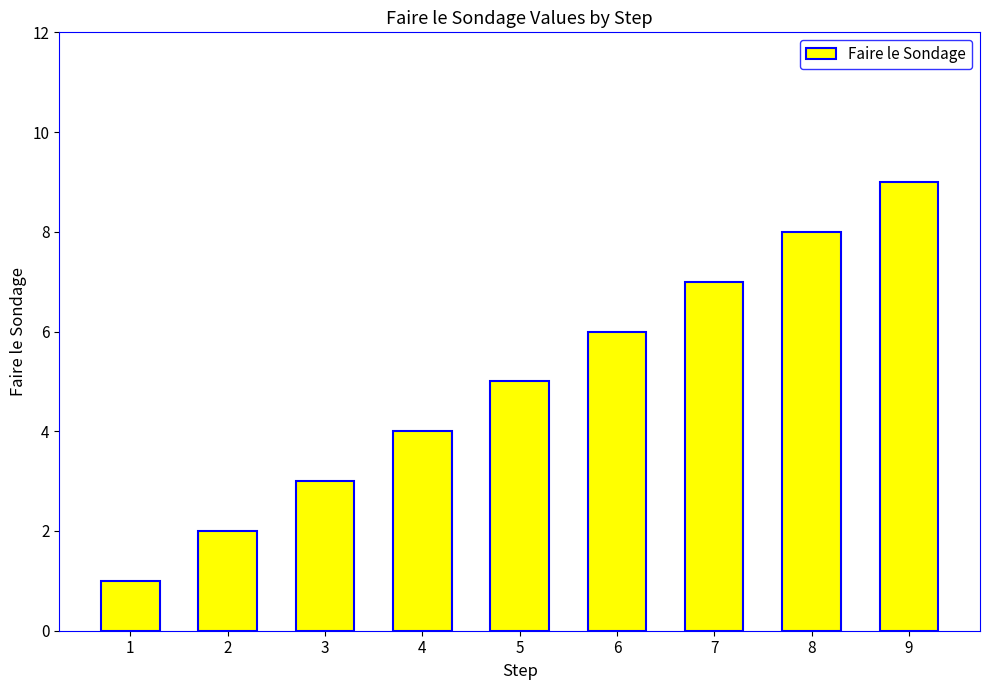

True or false: the data shows 5 at 9.

False